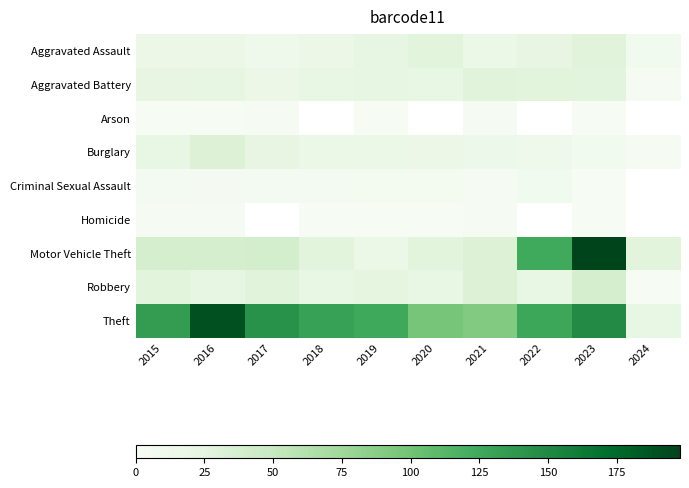

List the labels in order of Aggravated Battery value, largest first.

2021, 2022, 2023, 2015, 2016, 2019, 2018, 2020, 2017, 2024